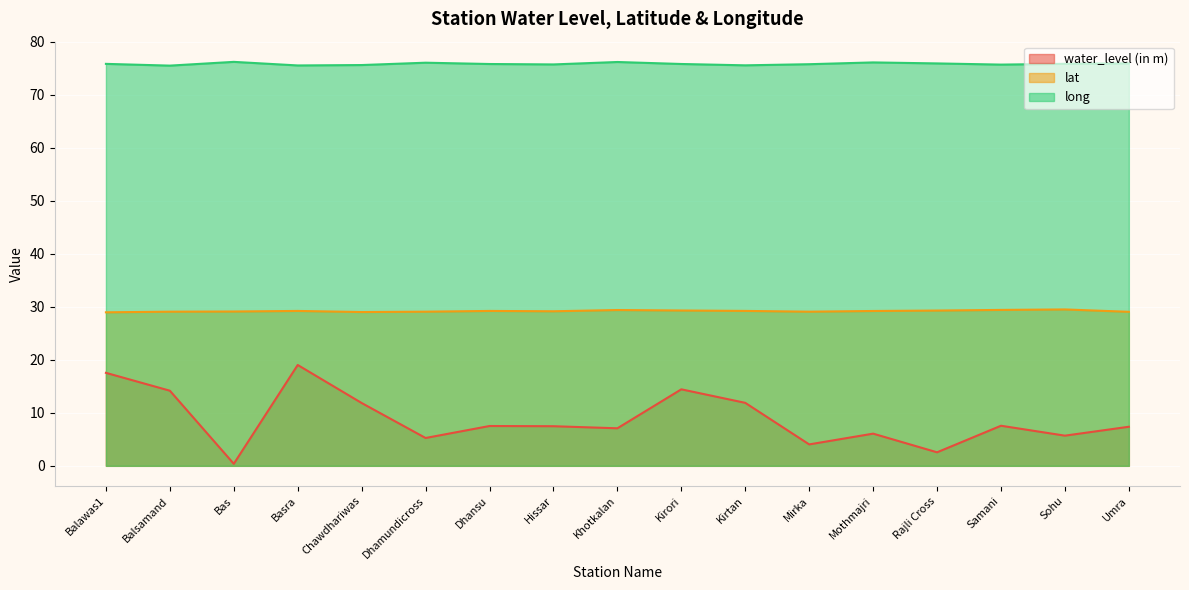

What is the minimum value shown in the chart?

0.4